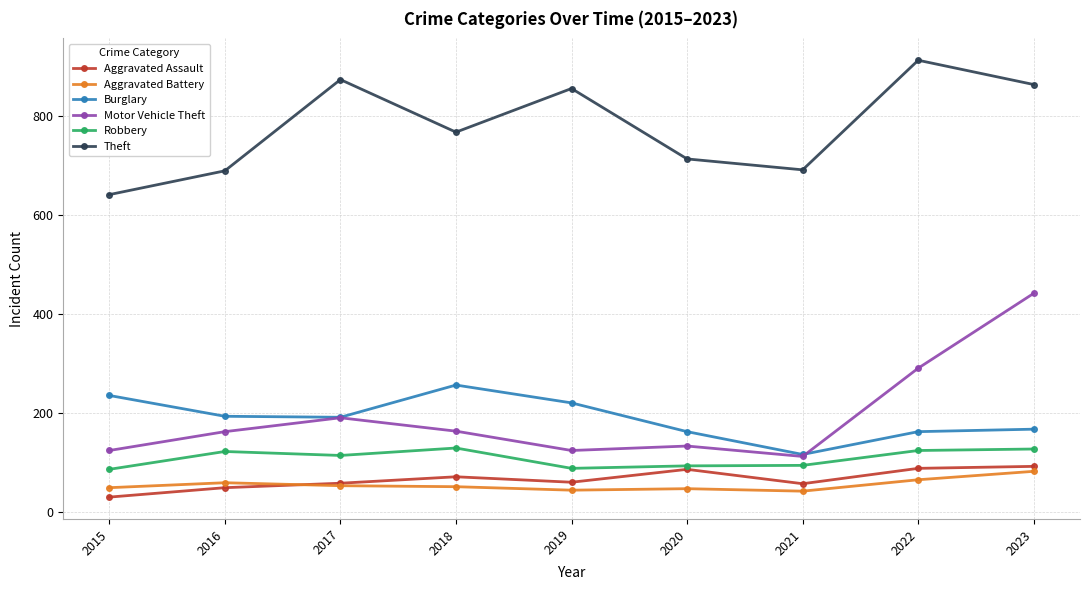

What is the value of the Burglary point at the 2nd from the left?

194